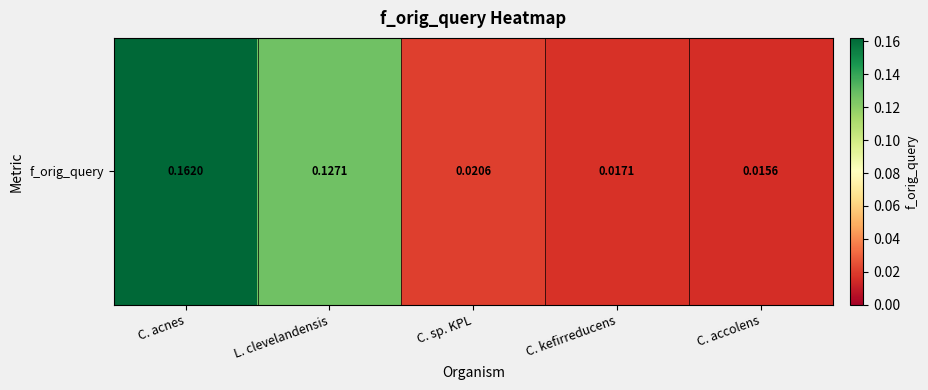

List the labels in order of value, smallest first.

C. accolens, C. kefirreducens, C. sp. KPL, L. clevelandensis, C. acnes